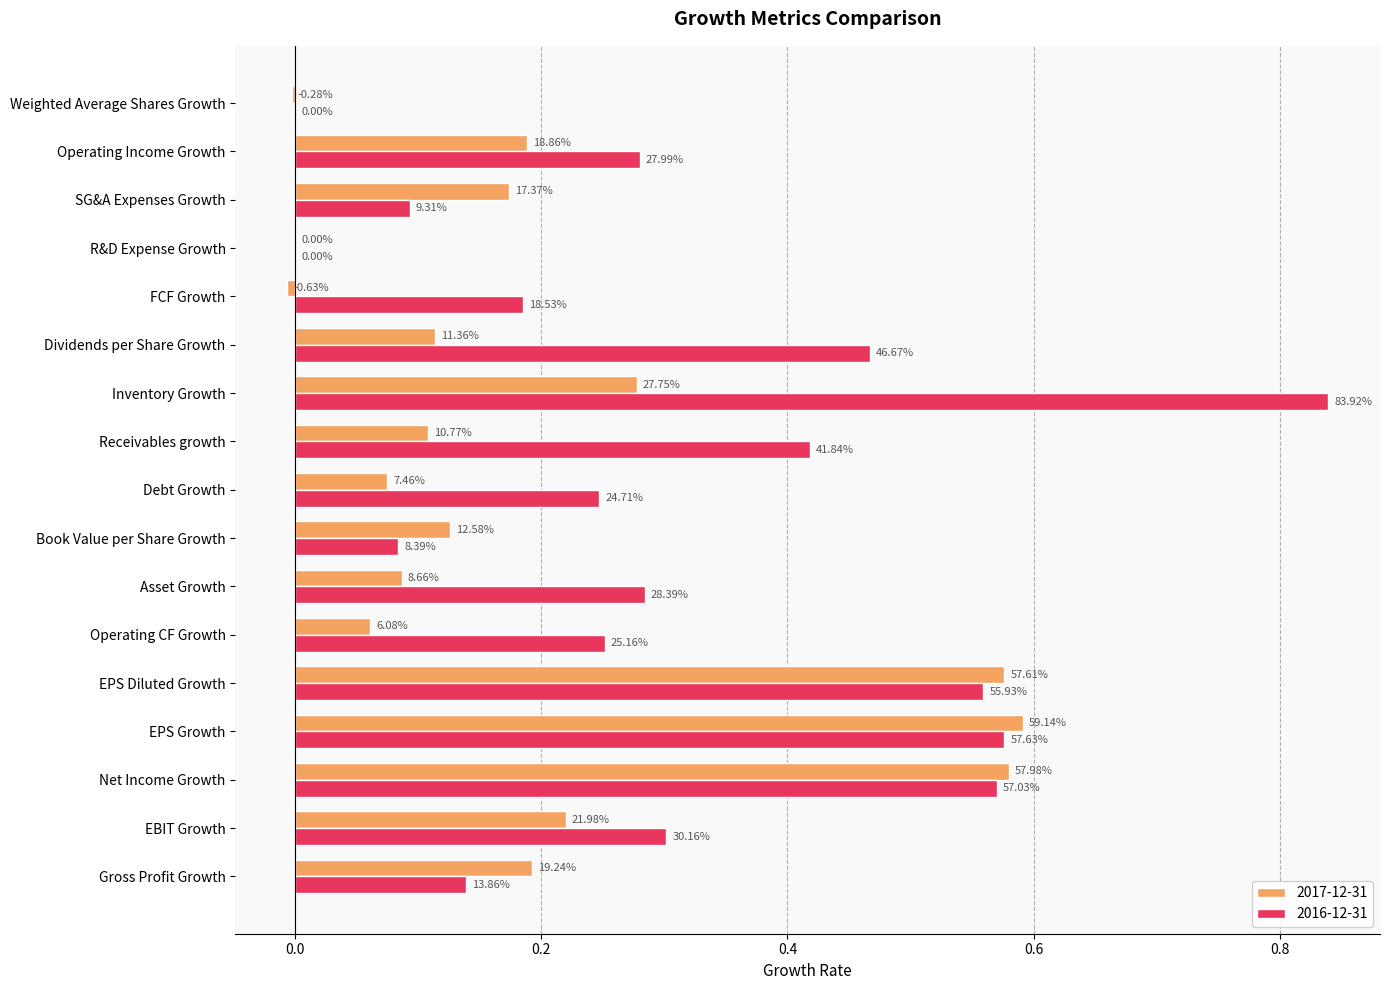

What are all the series names shown in the legend?

2017-12-31, 2016-12-31